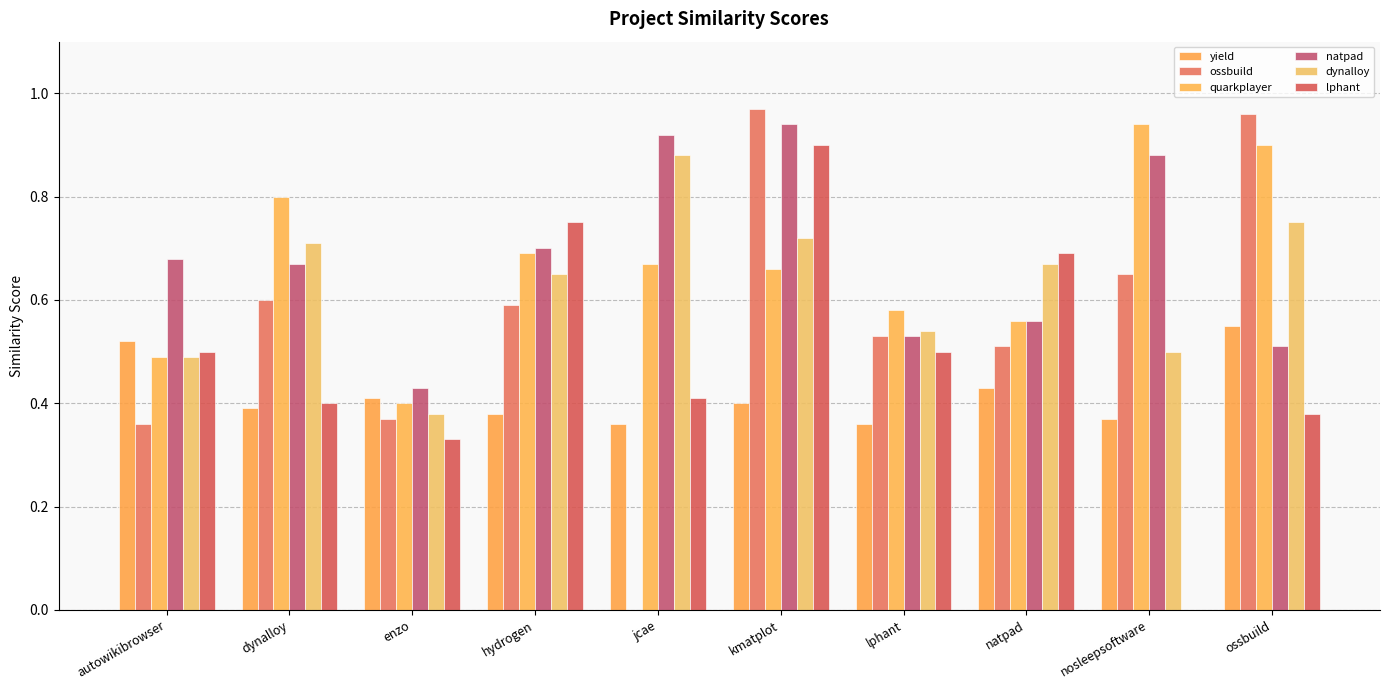

How many categories are shown in the chart?

10